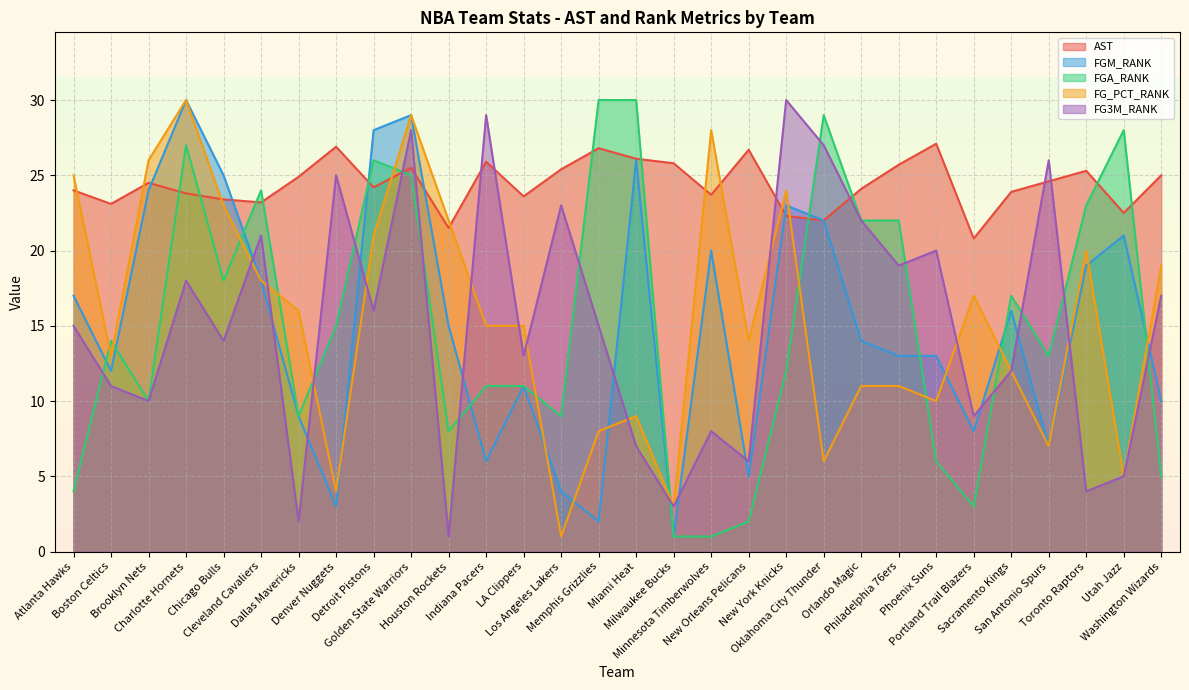

How many intersections are there between FG_PCT_RANK and FGA_RANK?

12